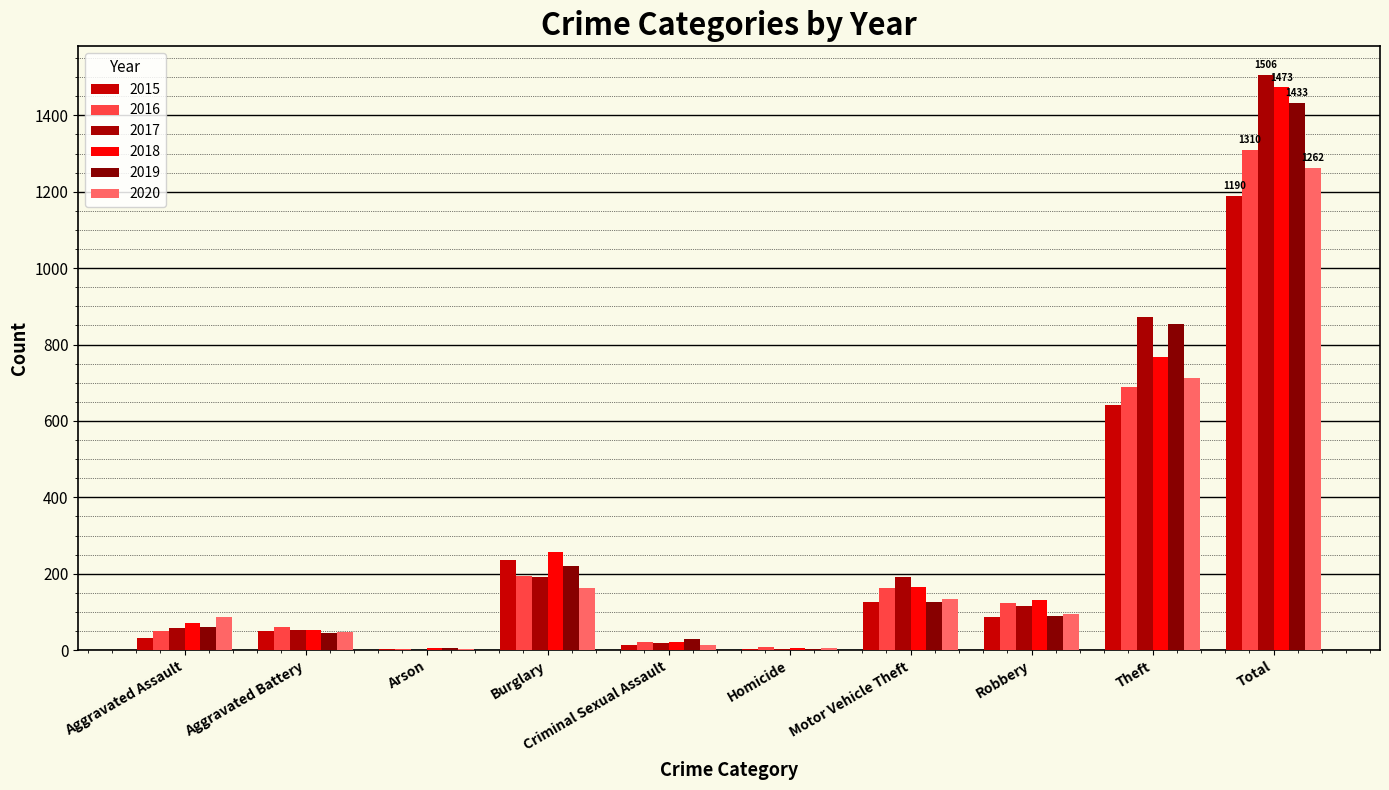

How many data points does each series have?

10